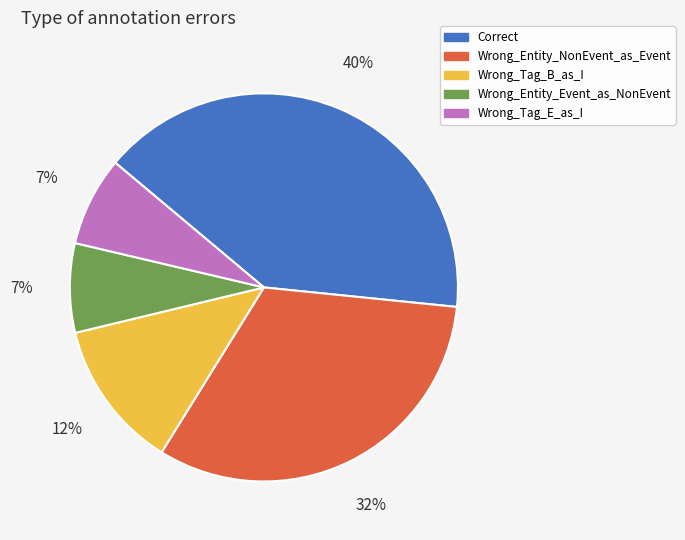

Is there any slice that represents more than half of the pie?

No